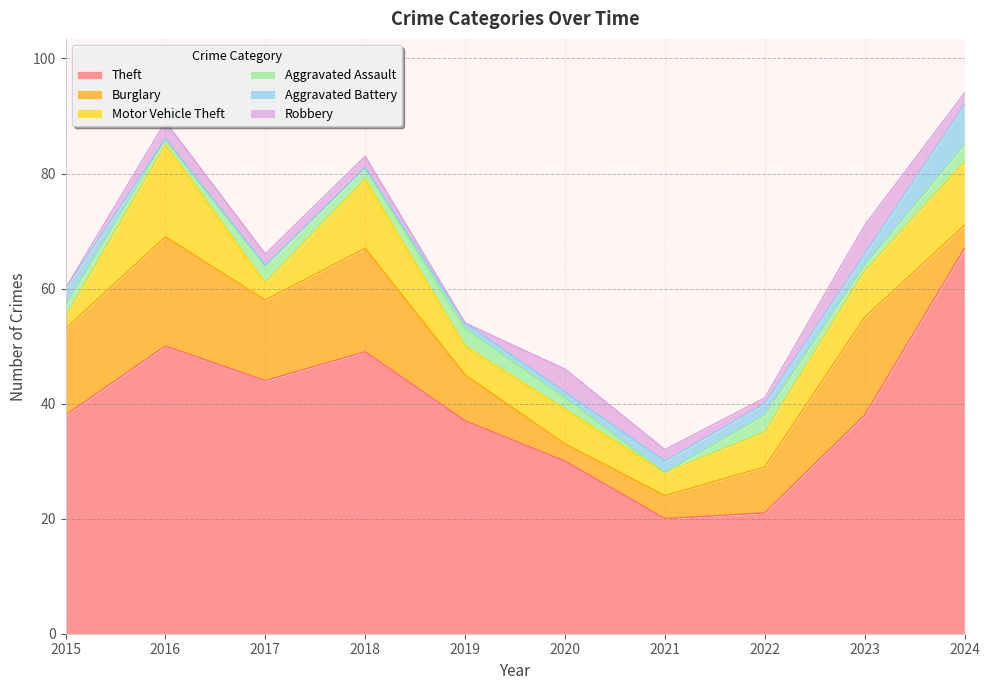

How many values in Robbery are above zero?

8